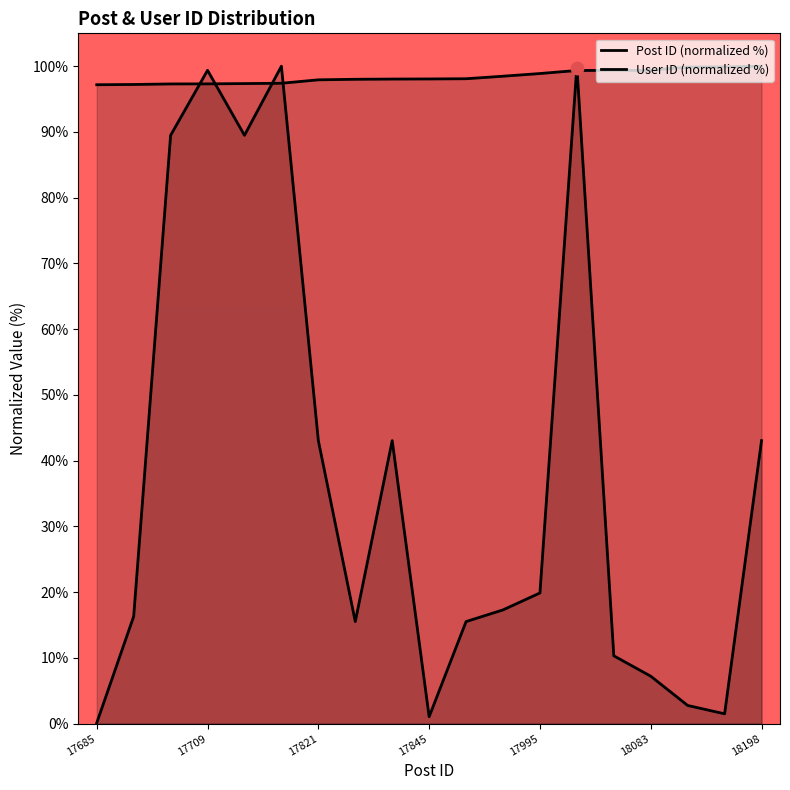

Which series reaches the minimum Y coordinate?

User ID